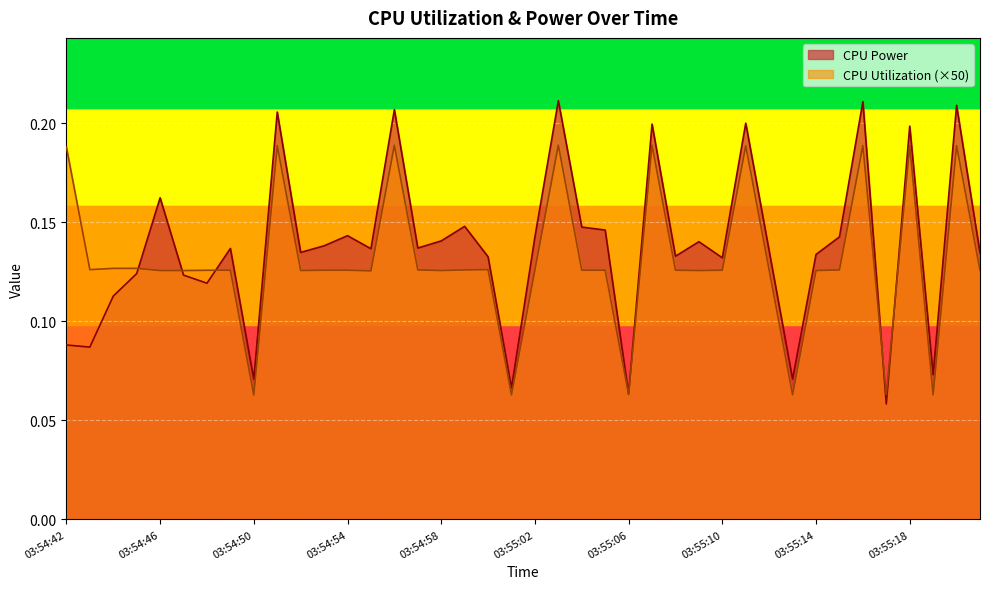

Which series has the largest total across all categories?

CPU Power